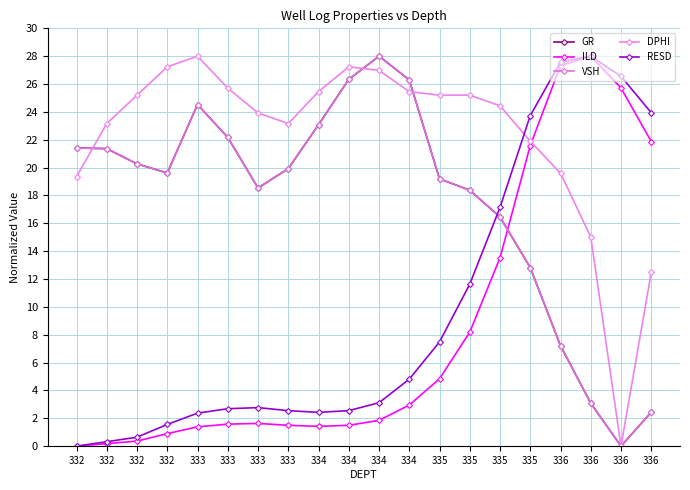

Where does the GR series first go above 19?

332